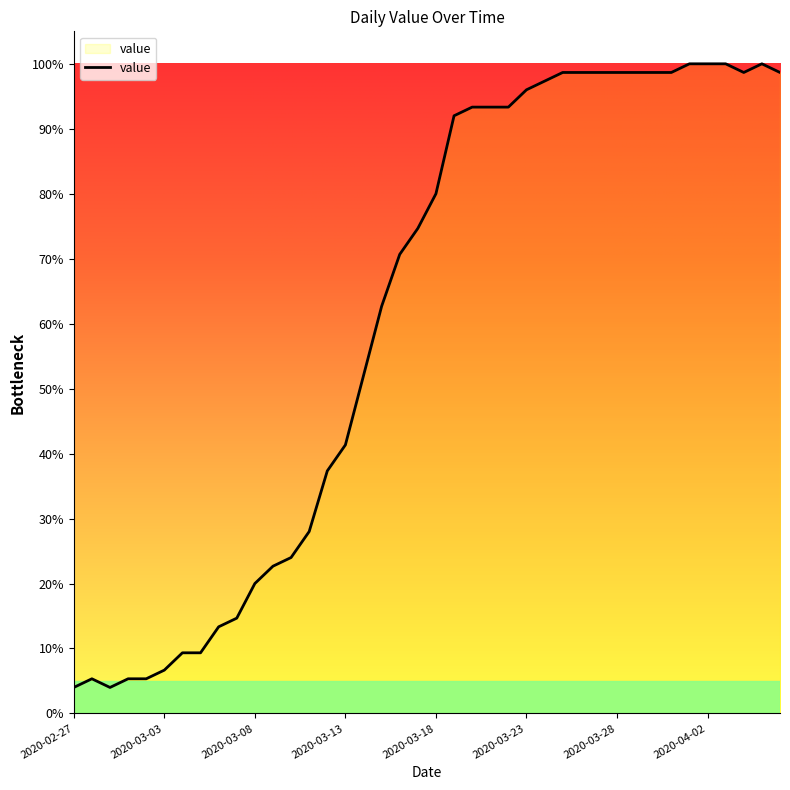

What is the sum of all values?

2444.0